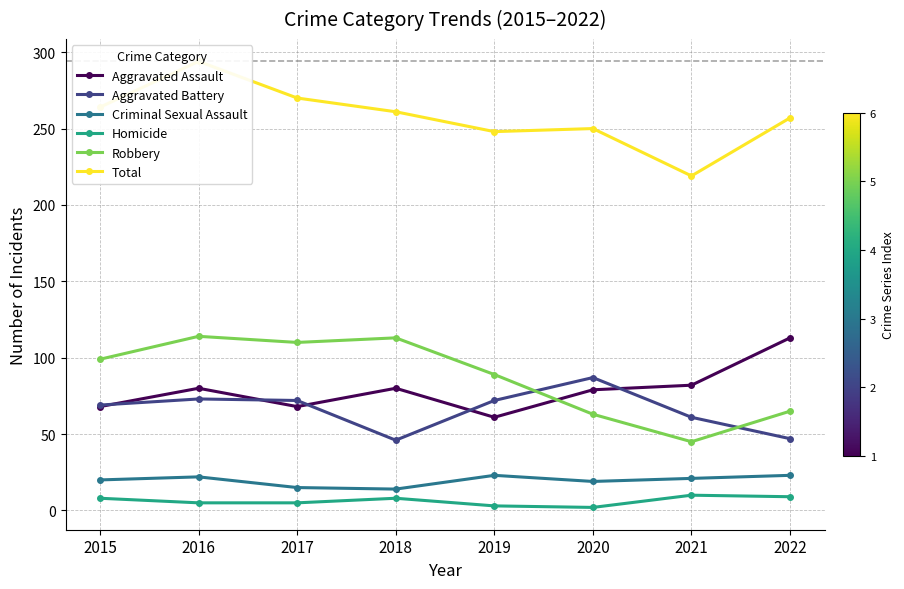

True or false: Aggravated Battery and Homicide cross at least once.

False